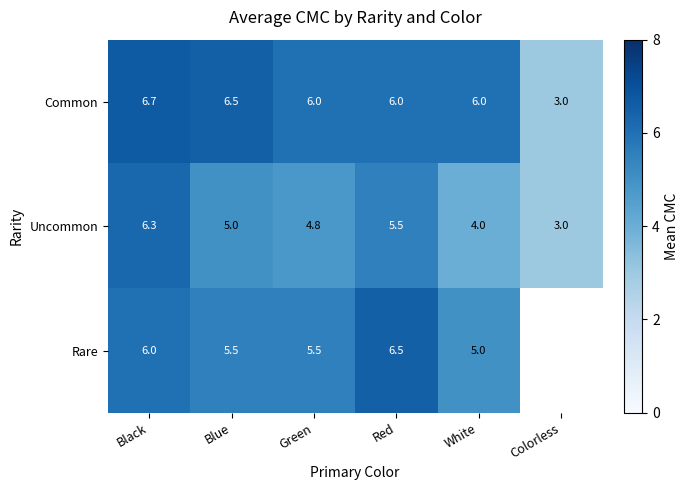

Which has a higher value, Green or Red?

Green